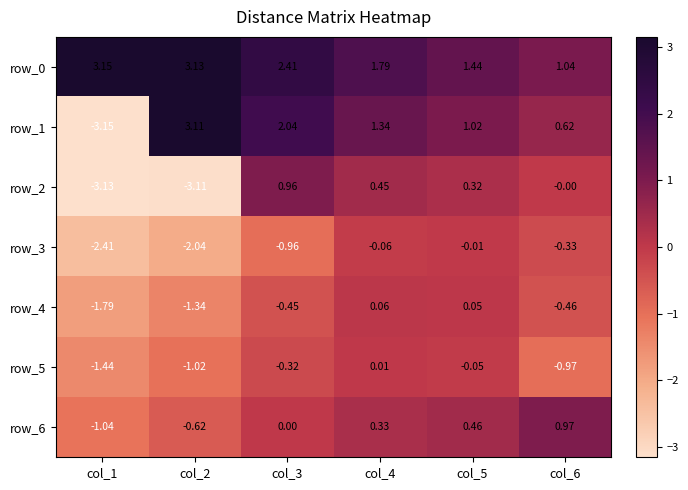

At how many categories does at least one series exceed 1?

6